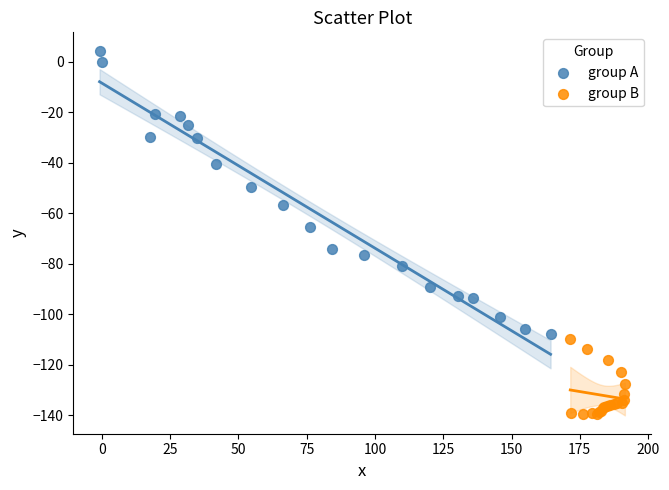

Which series contains the highest Y value?

group A